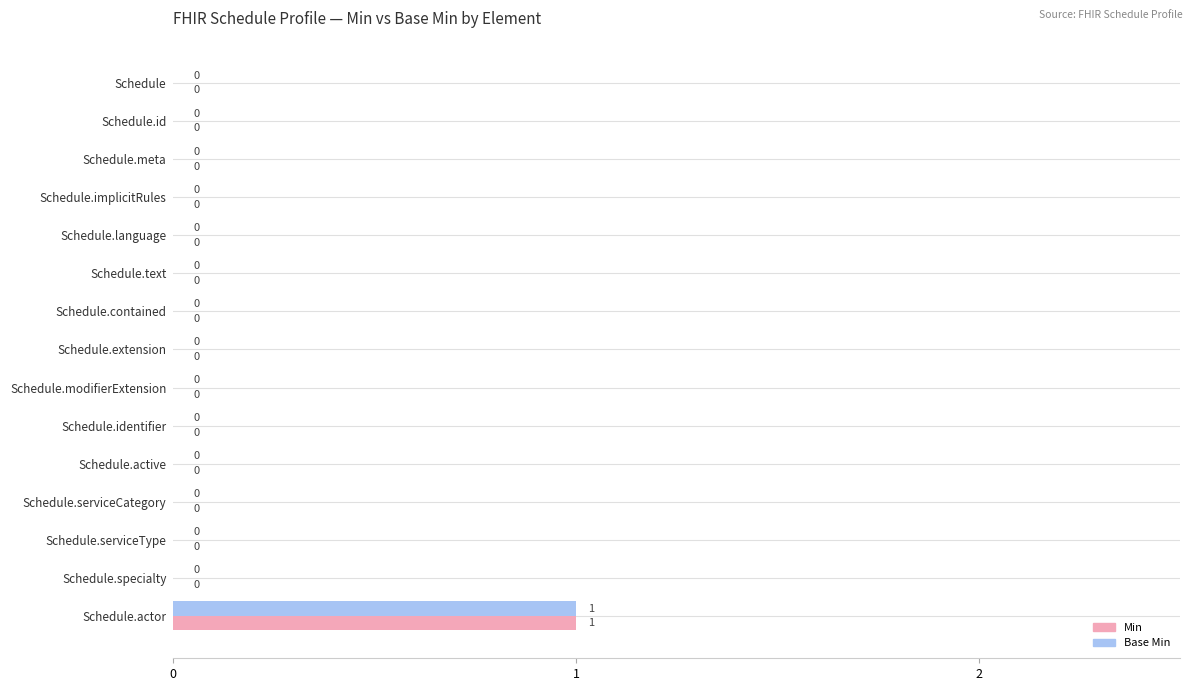

At which category is the sum across all series the highest?

Schedule.actor